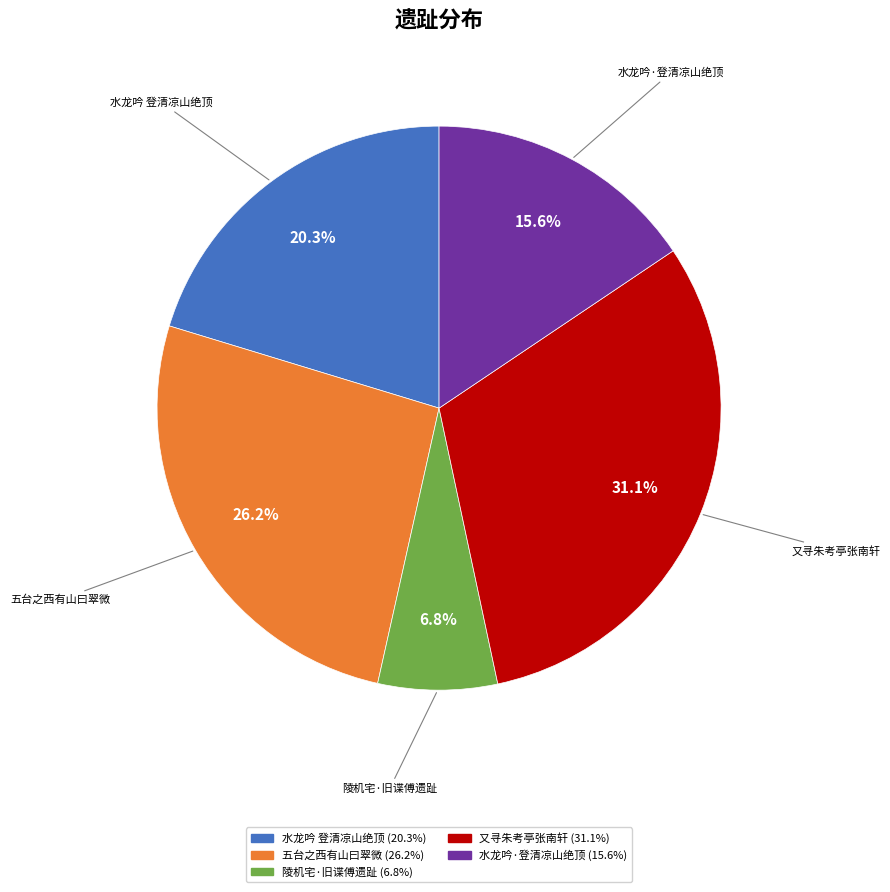

Does any single category account for the majority?

No